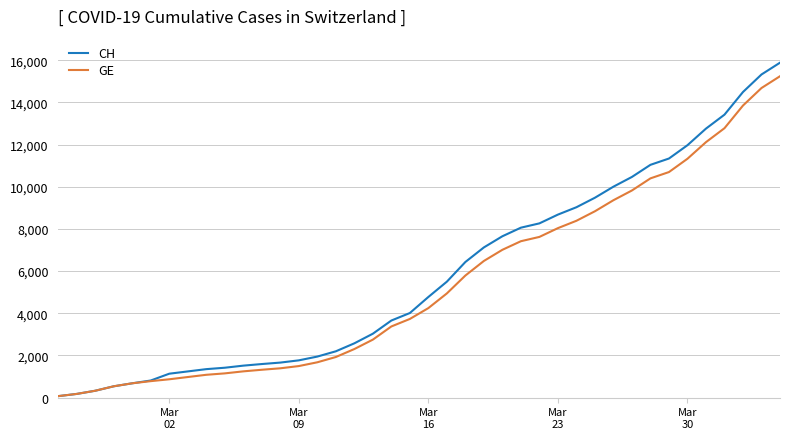

What is the greatest value displayed?

15884